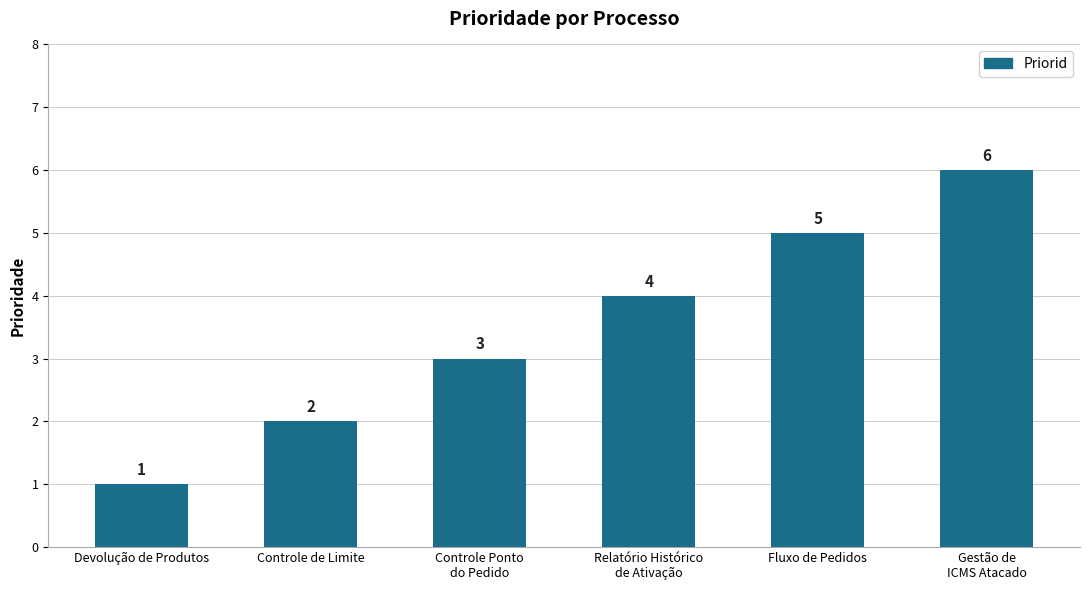

How many data points does each series have?

6